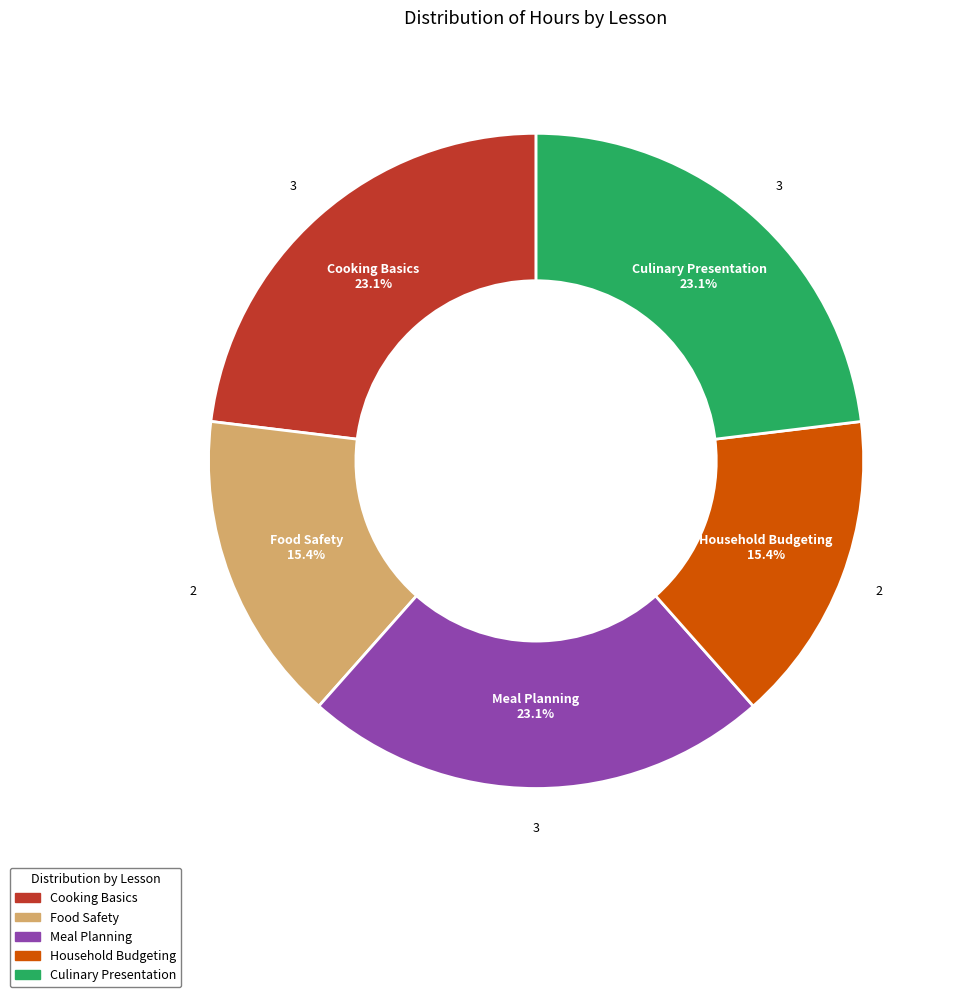

Is it true that Culinary Presentation is 8% of the pie?

False